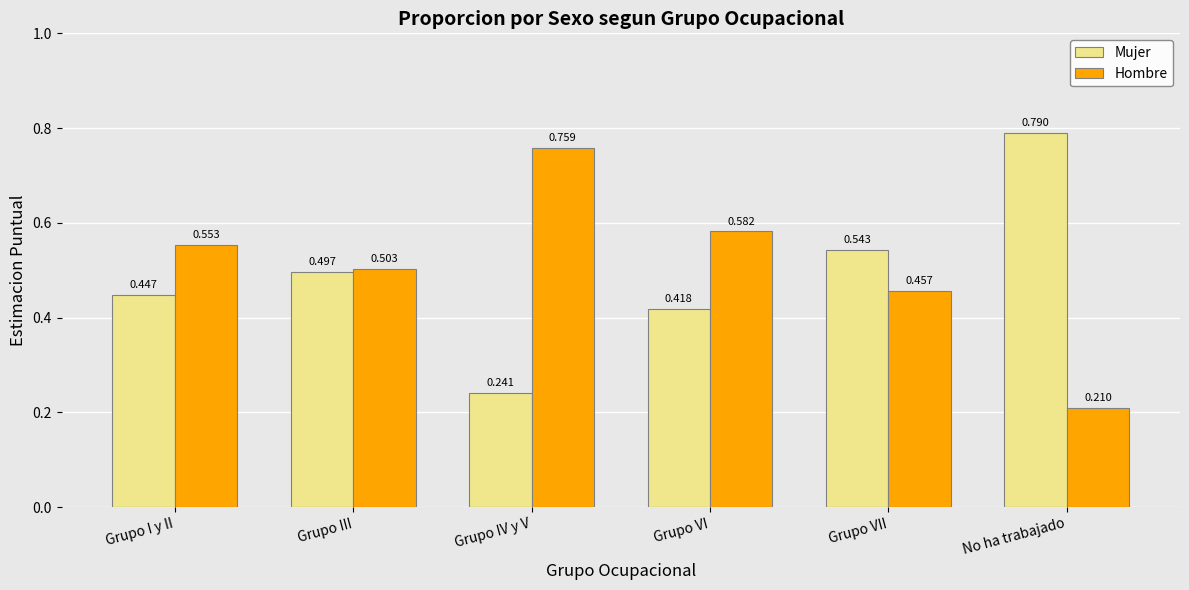

How many groups of bars are there?

6